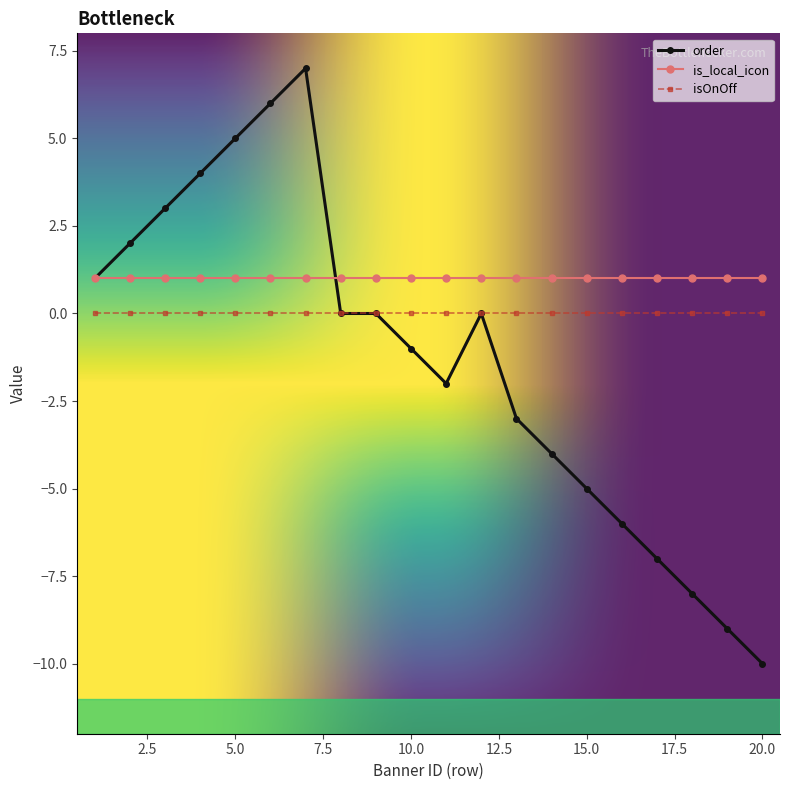

How many lines are shown in the chart?

3